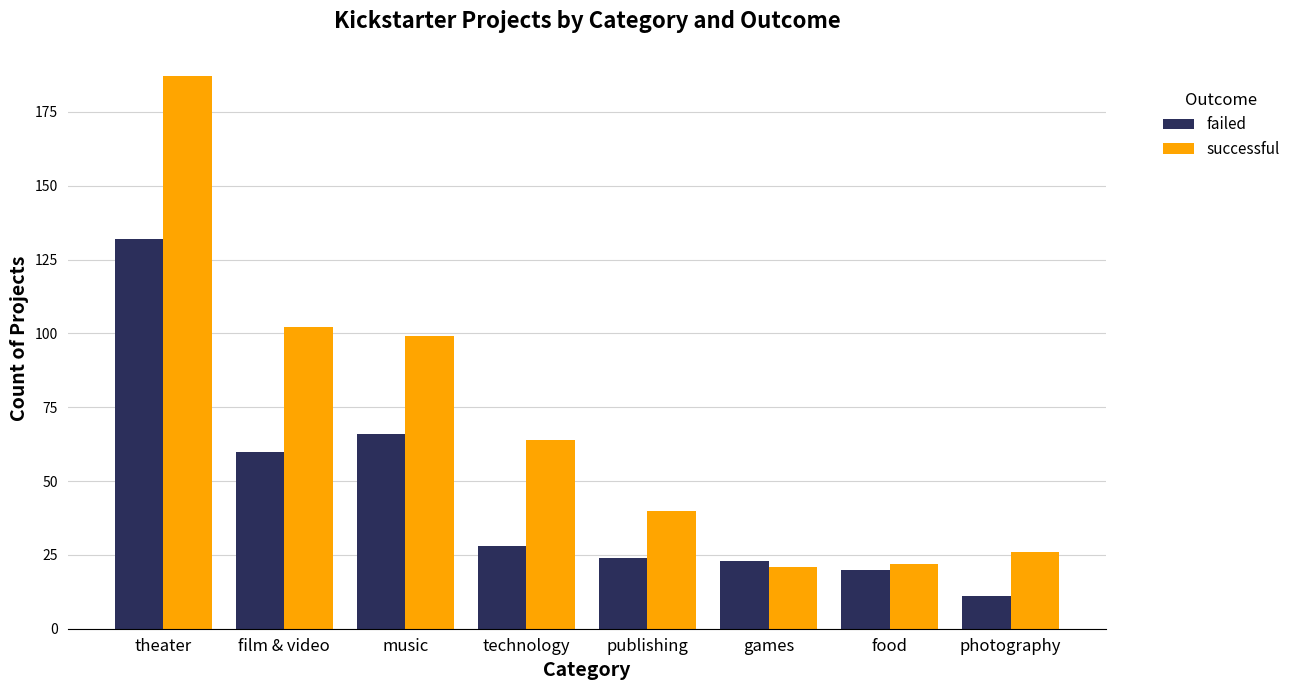

Which series has the largest total across all categories?

successful